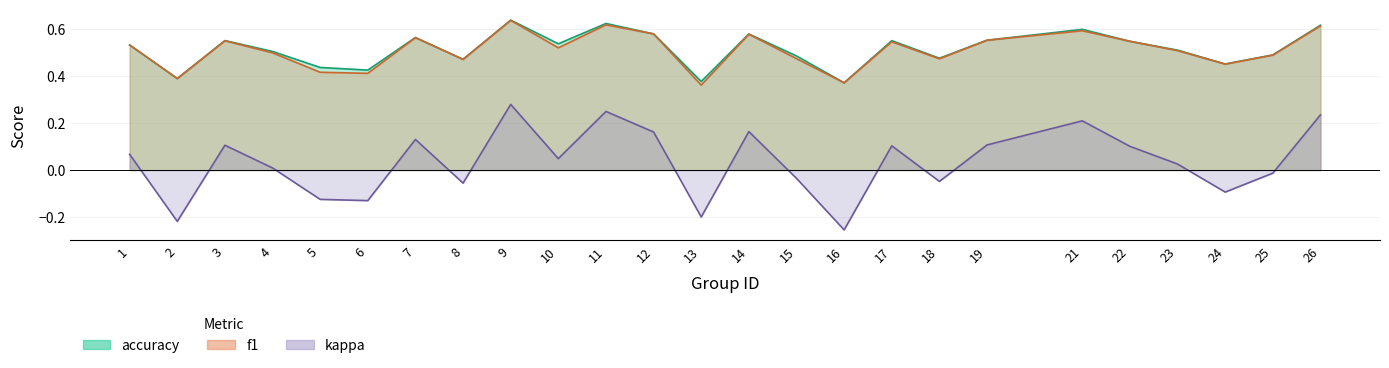

True or false: f1 and kappa cross at least once.

False